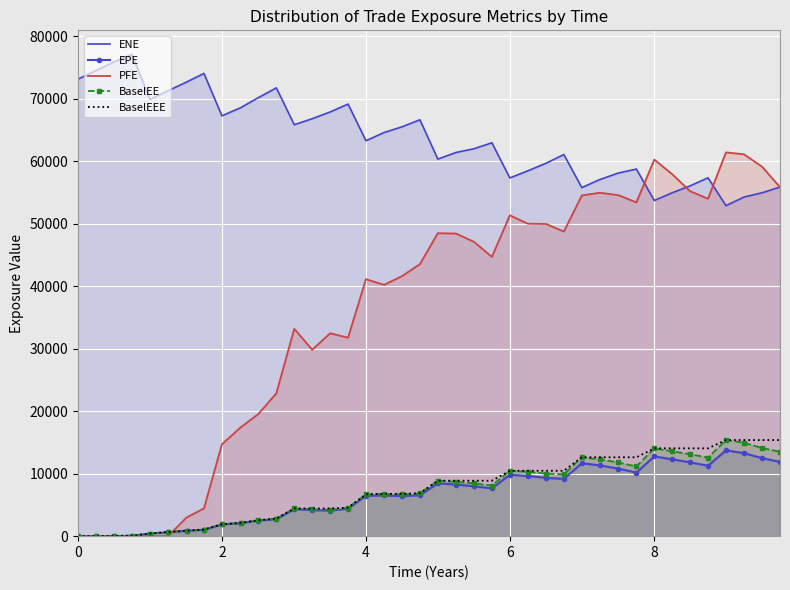

What is the maximum value for BaselEE?

15372.6